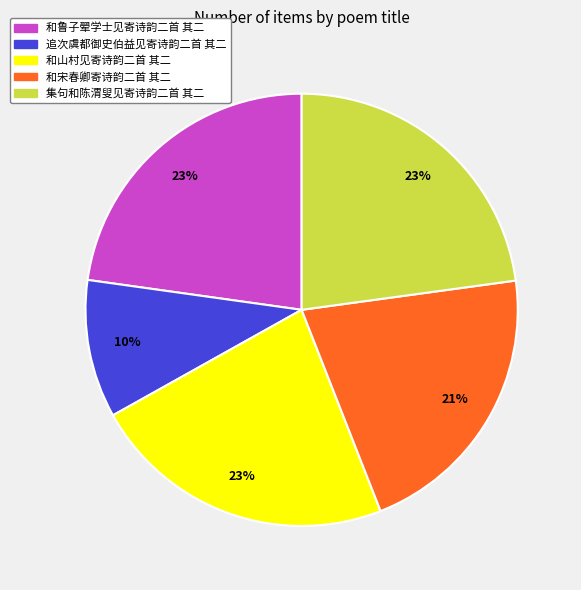

How many slices are in this pie chart?

5